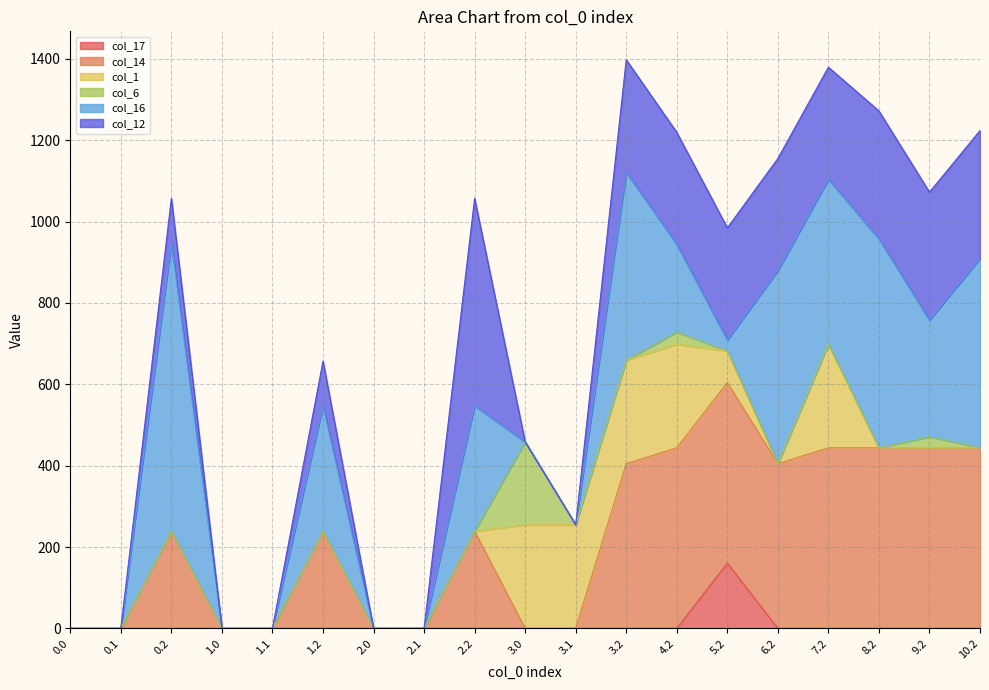

How many data points in col_16 are above 215?

10